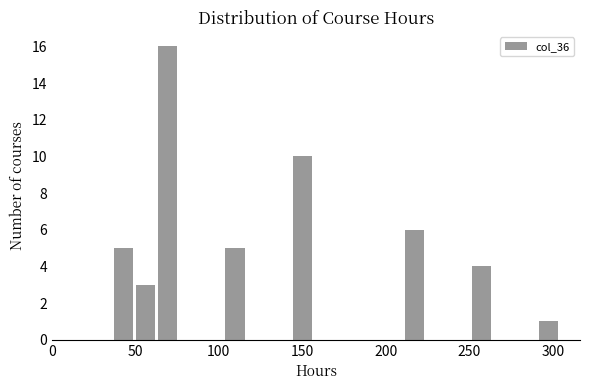

Read against the x-axis, roughly where is the centre of the tallest bar?

70